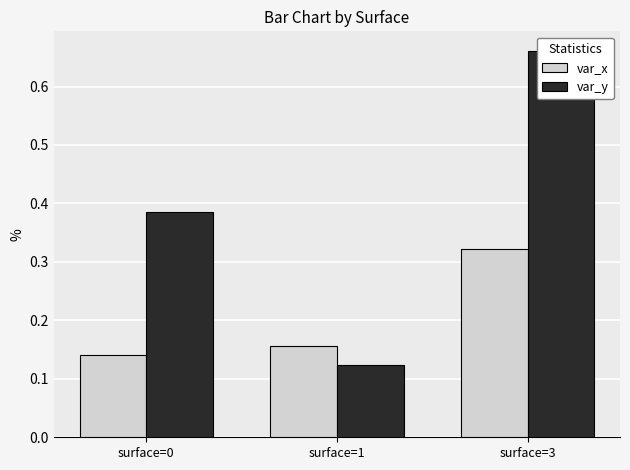

Which series has the widest spread of values?

var_y